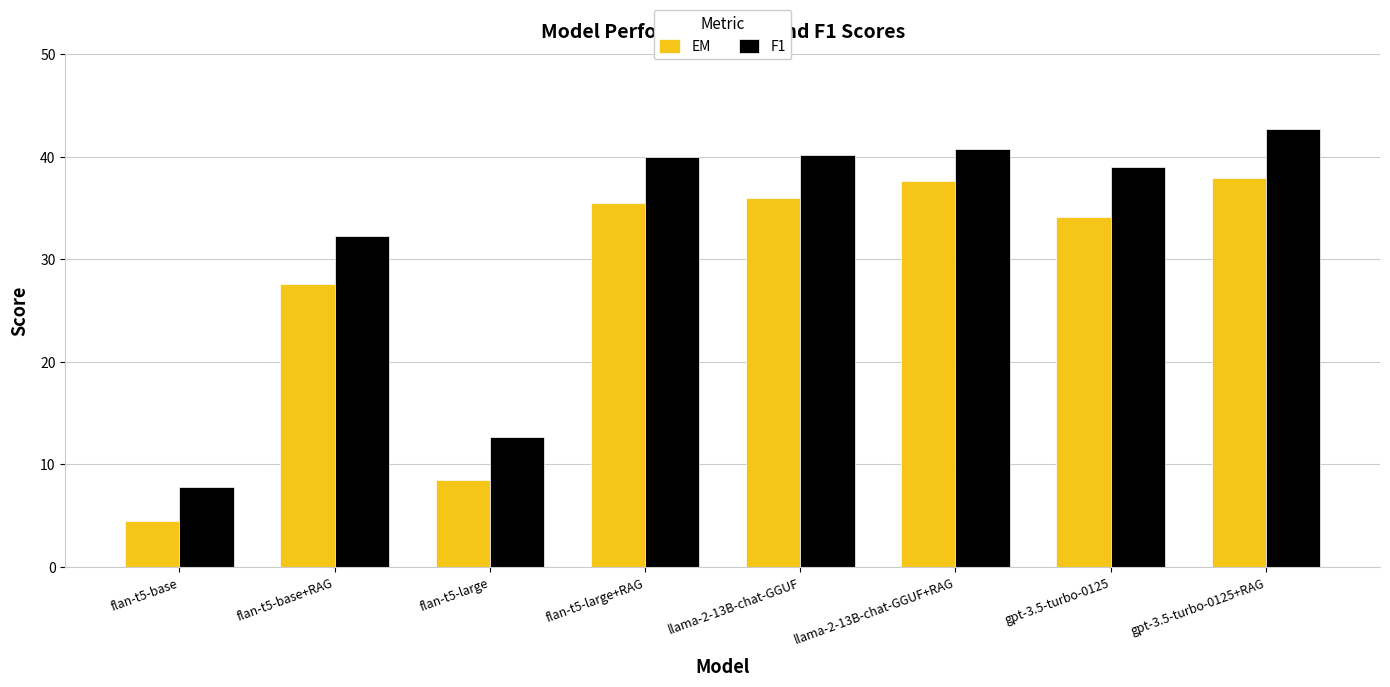

Is the value of EM at gpt-3.5-turbo-0125 greater than the value of F1 at flan-t5-large+RAG?

No